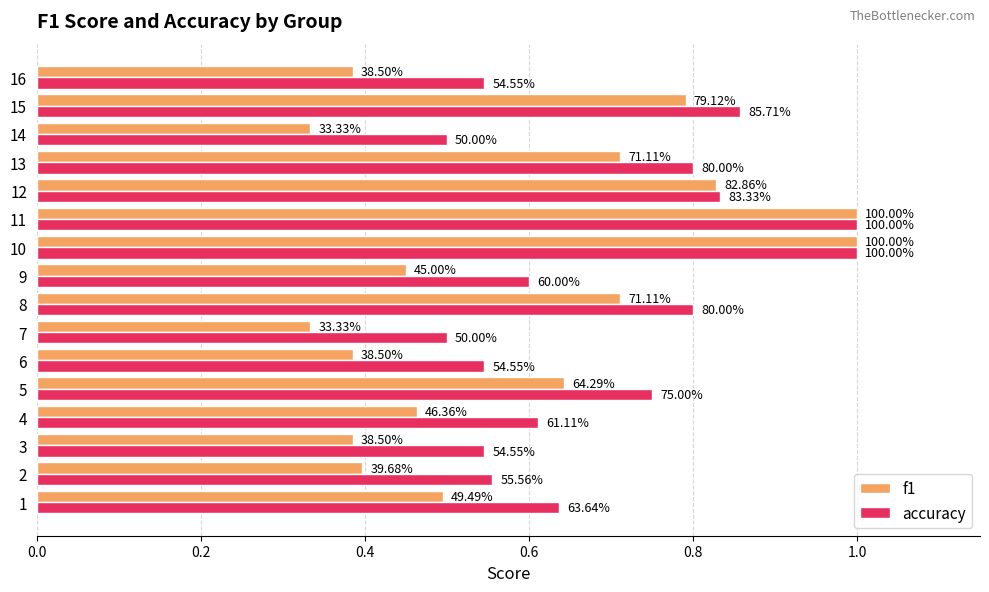

What are all the series names shown in the legend?

f1, accuracy